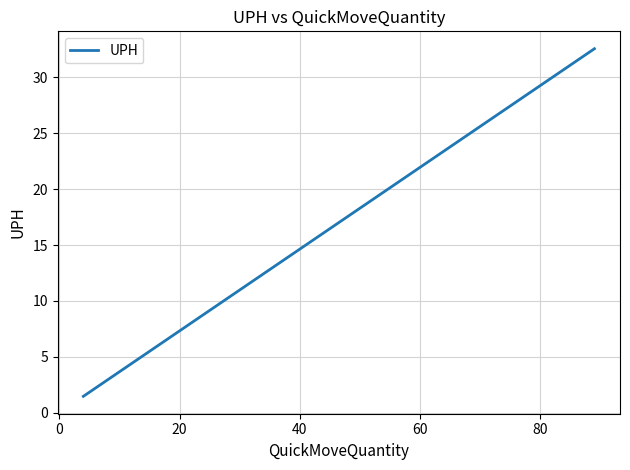

What is the minimum value shown in the chart?

1.5